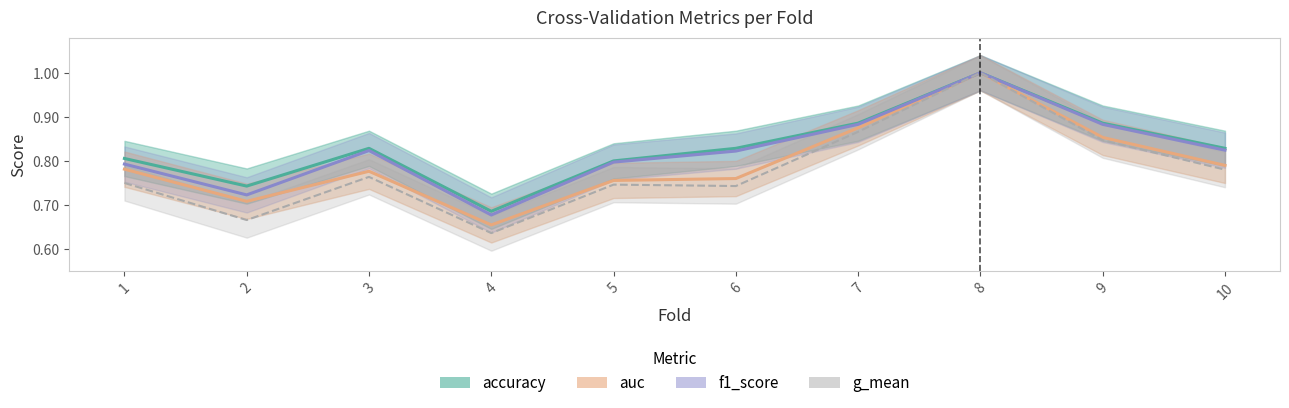

Is the value of accuracy at 10 greater than the value of auc at 9?

No